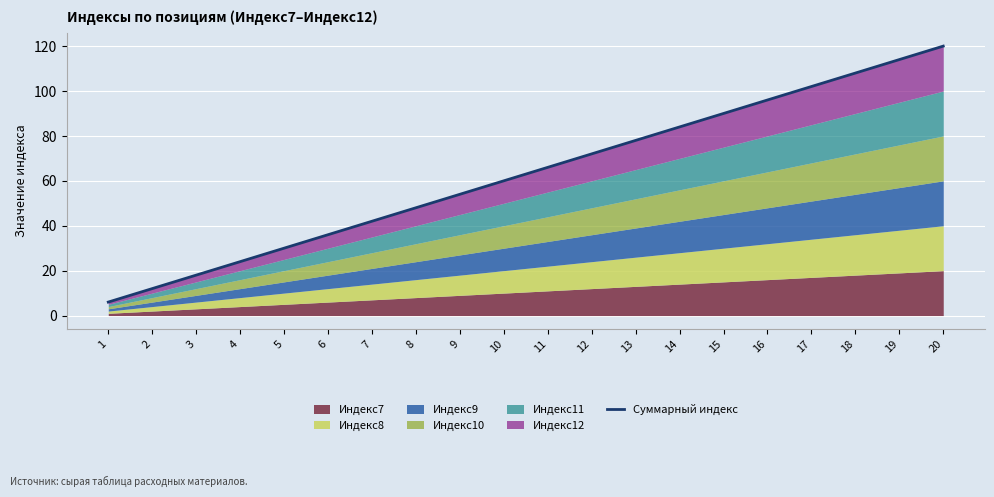

True or false: the data has more than 2 interior local peaks.

False